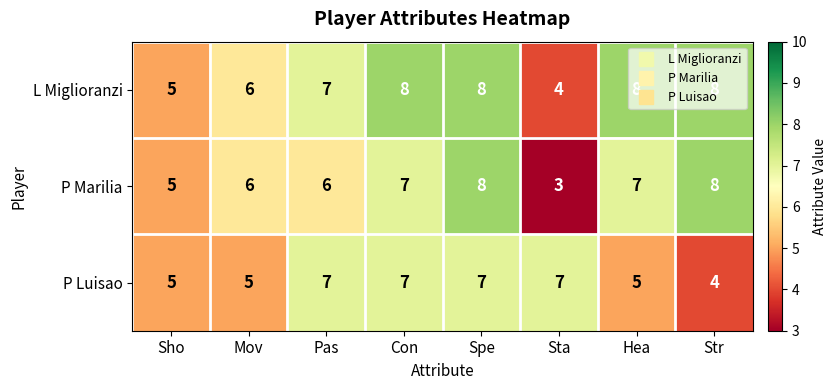

Which series has the largest range (max minus min)?

P Marilia